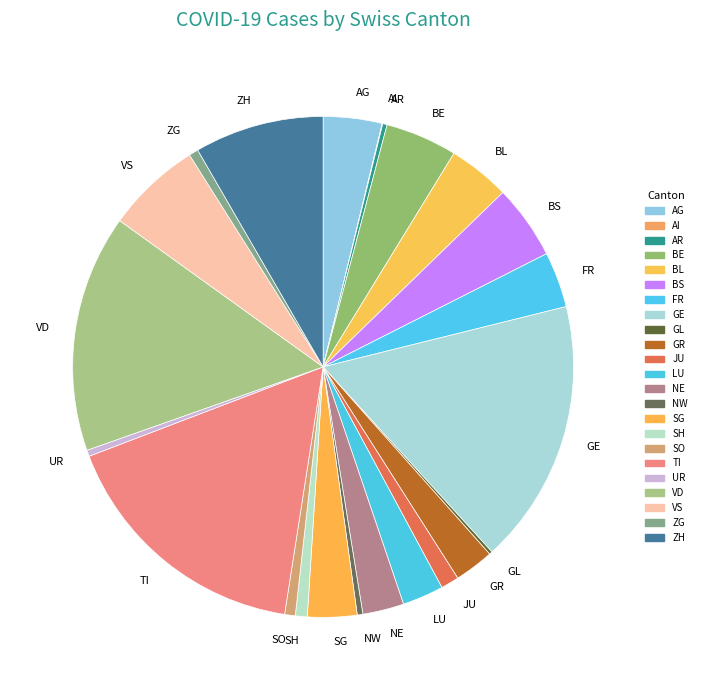

Approximately how many times larger is the value at SG compared to AG?

0.8